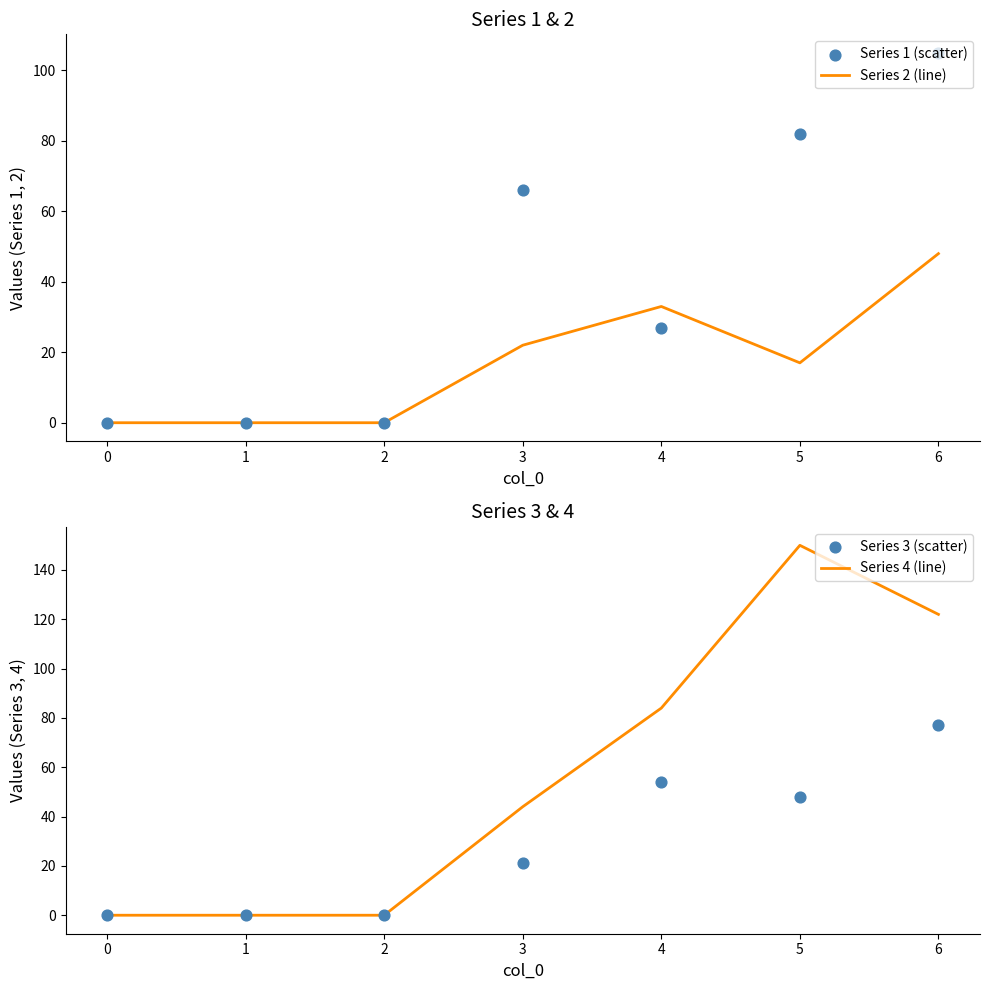

Is it true that Series 2 (line) equals 33 at 4?

True